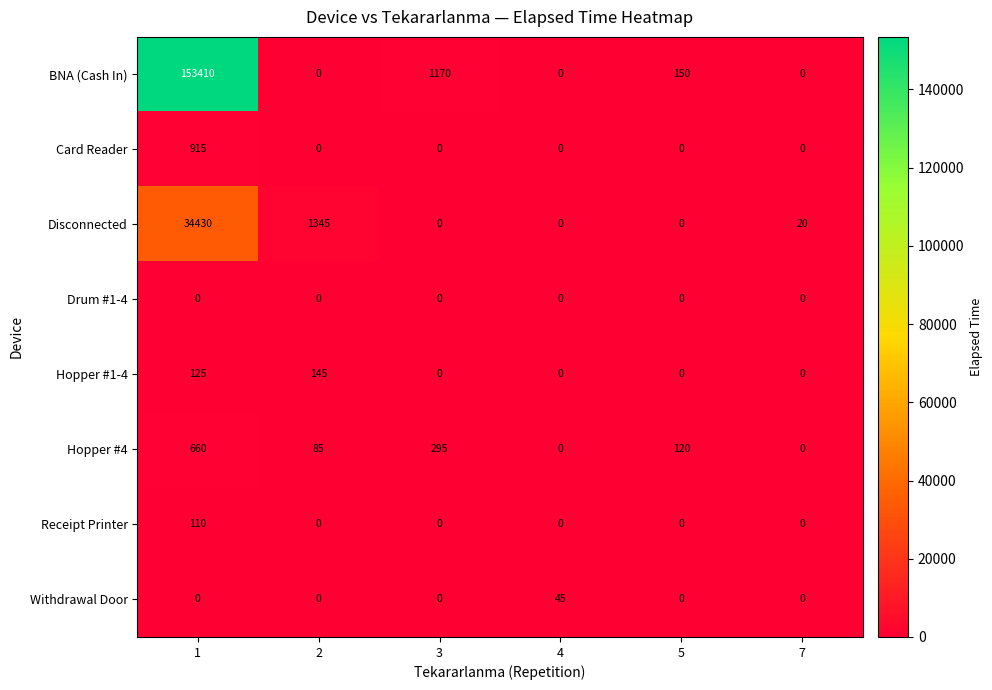

Where is BNA (Cash In) nearest to the value 76705?

3